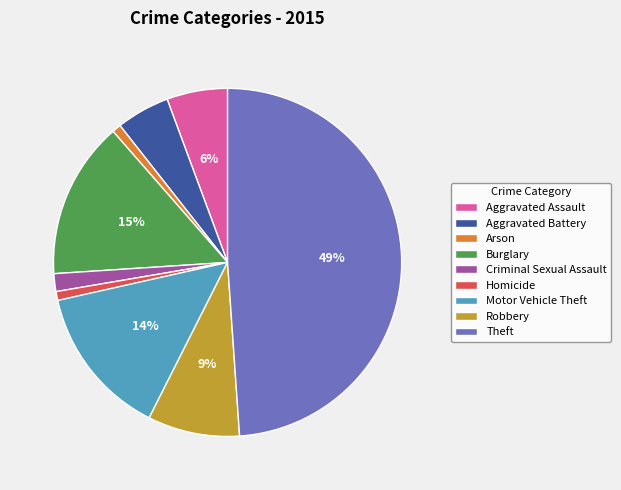

Which slice is the largest?

Theft